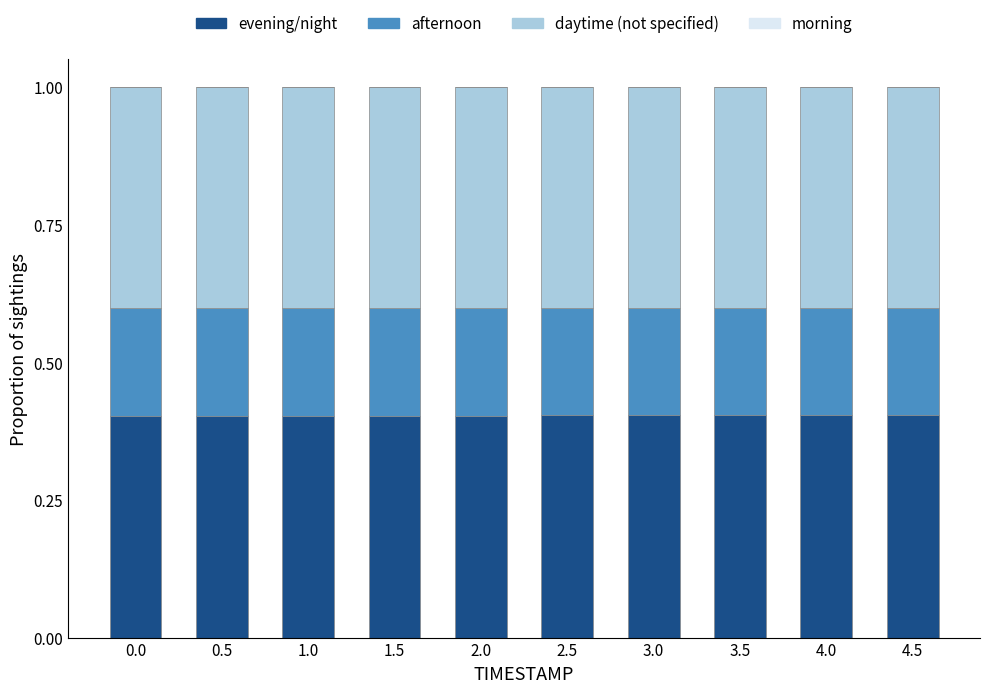

What is the total value across all series at 0.5?

1.0